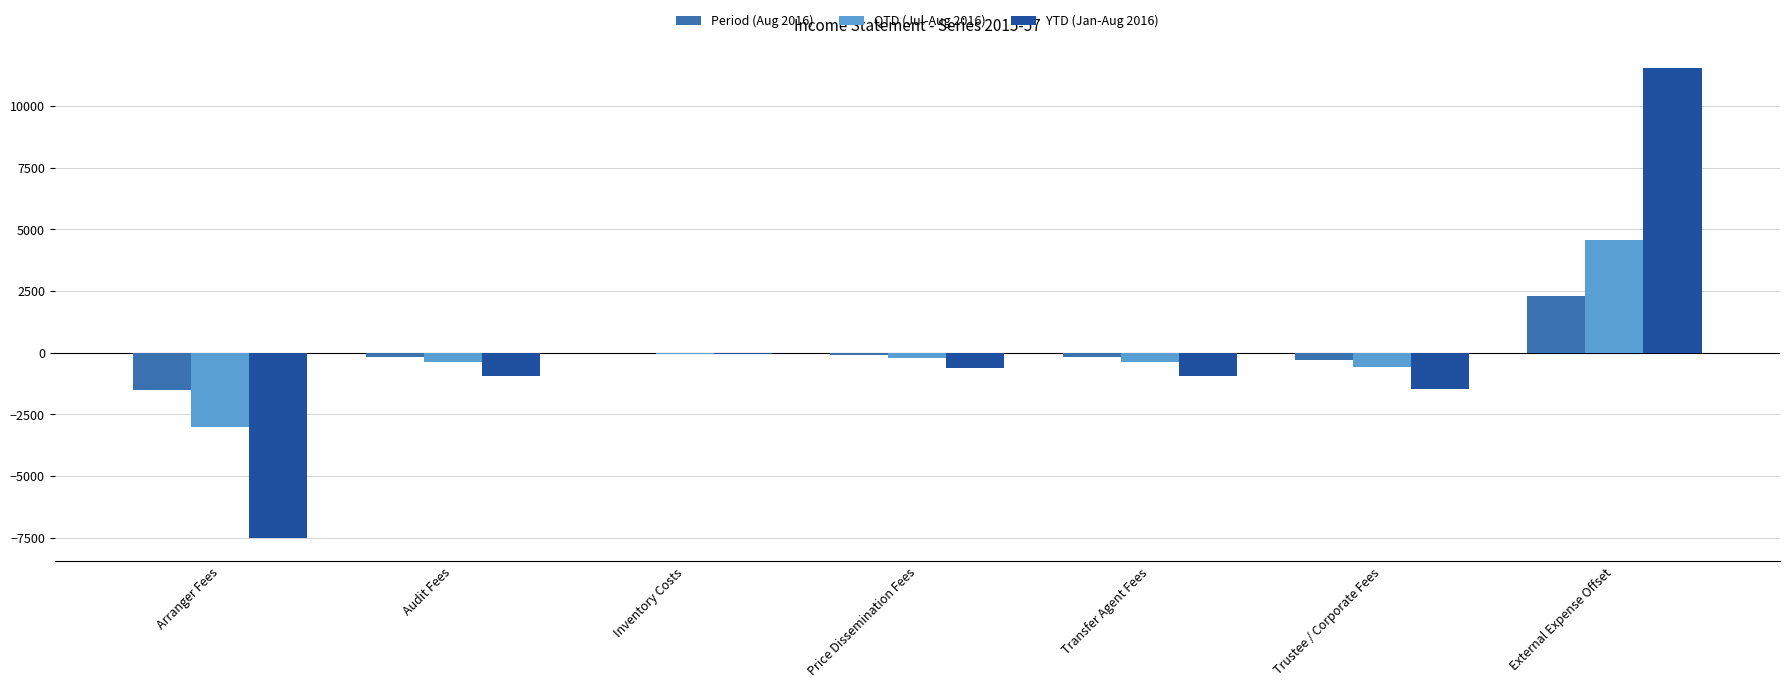

The Period (Aug 2016) series shows 1463.1 at External Expense Offset. True or false?

False